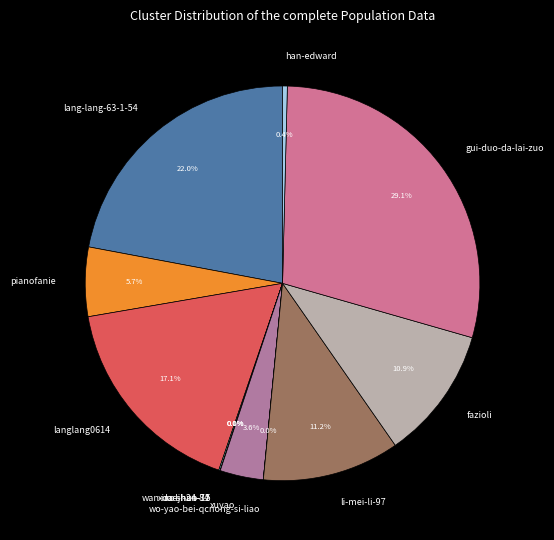

Is there any slice that represents more than half of the pie?

No